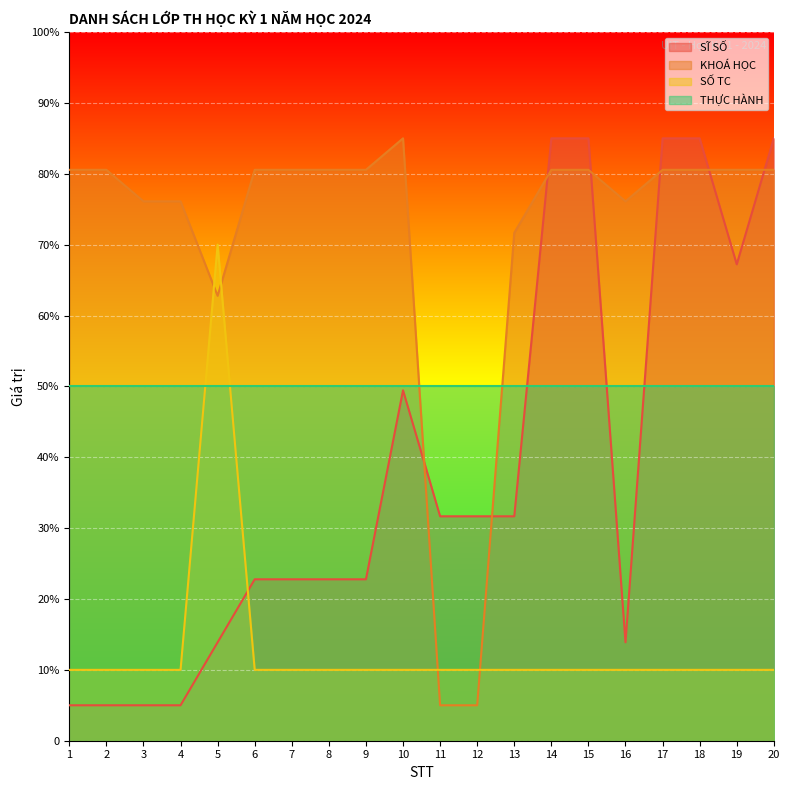

Reading left to right, extract all data points from this chart.

SĨ SỐ: 5.0	5.0	5.0	5.0	13.9	22.8	22.8	22.8	22.8	49.4	31.7	31.7	31.7	85.0	85.0	13.9	85.0	85.0	67.2	85.0
KHOÁ HỌC: 80.6	80.6	76.1	76.1	62.8	80.6	80.6	80.6	80.6	85.0	5.0	5.0	71.7	80.6	80.6	76.1	80.6	80.6	80.6	80.6
SỐ TC: 10.0	10.0	10.0	10.0	70.0	10.0	10.0	10.0	10.0	10.0	10.0	10.0	10.0	10.0	10.0	10.0	10.0	10.0	10.0	10.0